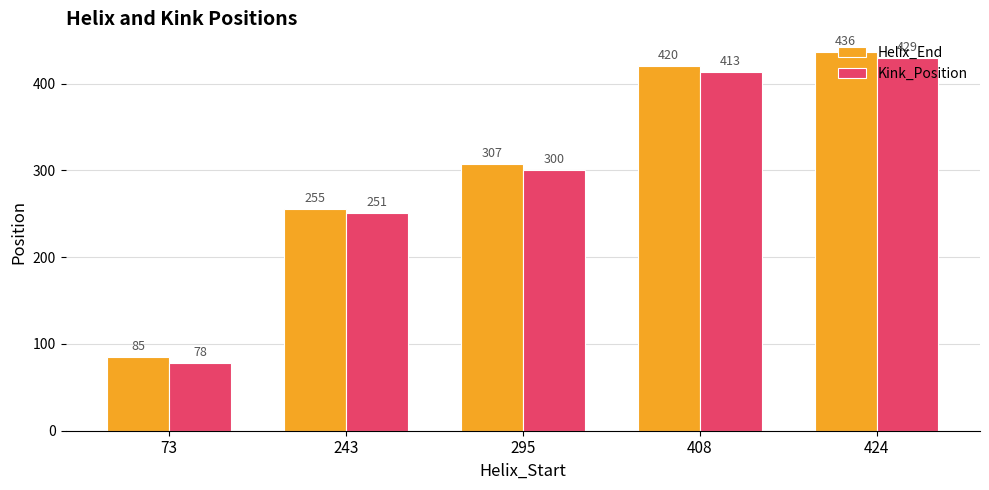

What is the total value across all series at 424?

865